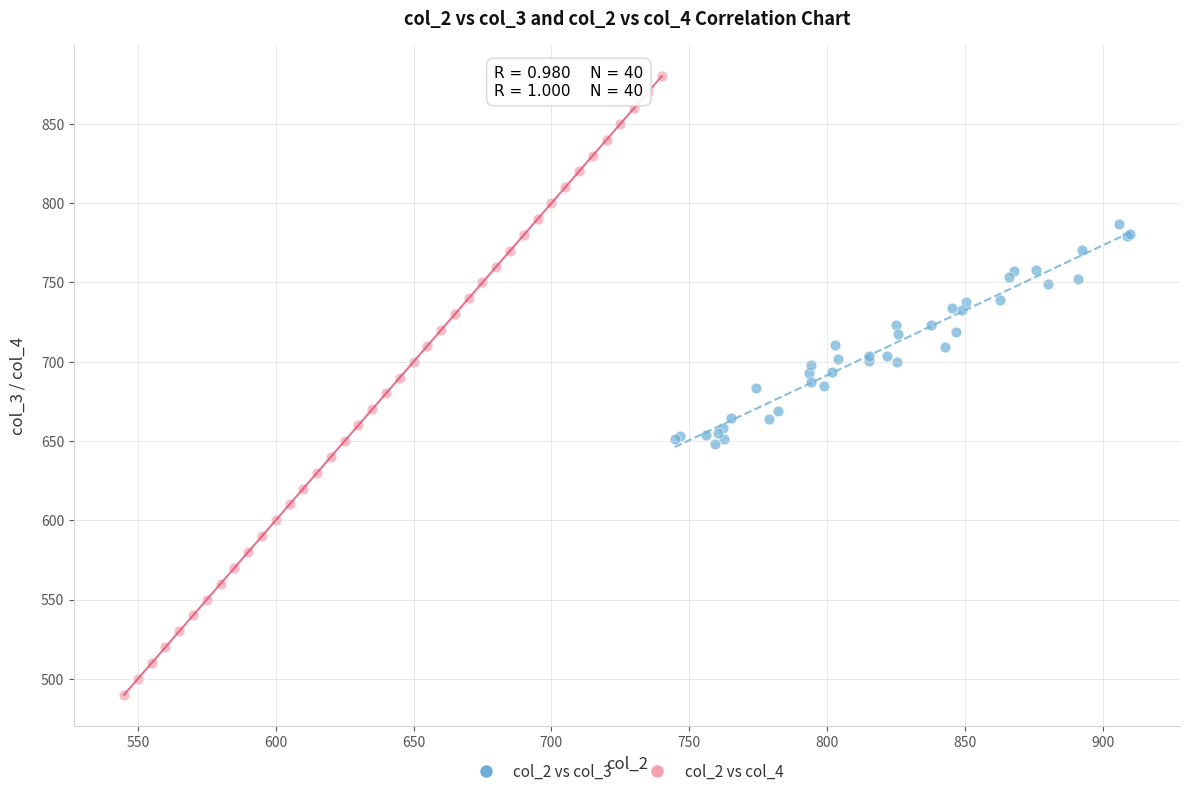

Which series reaches the minimum Y coordinate?

col_2 vs col_4